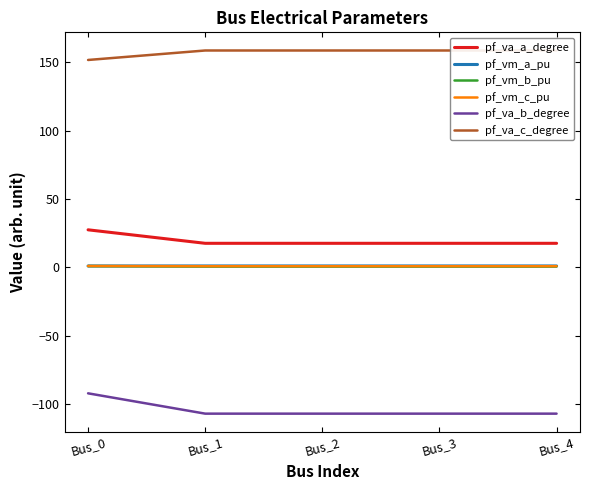

What is the greatest value displayed?

158.6